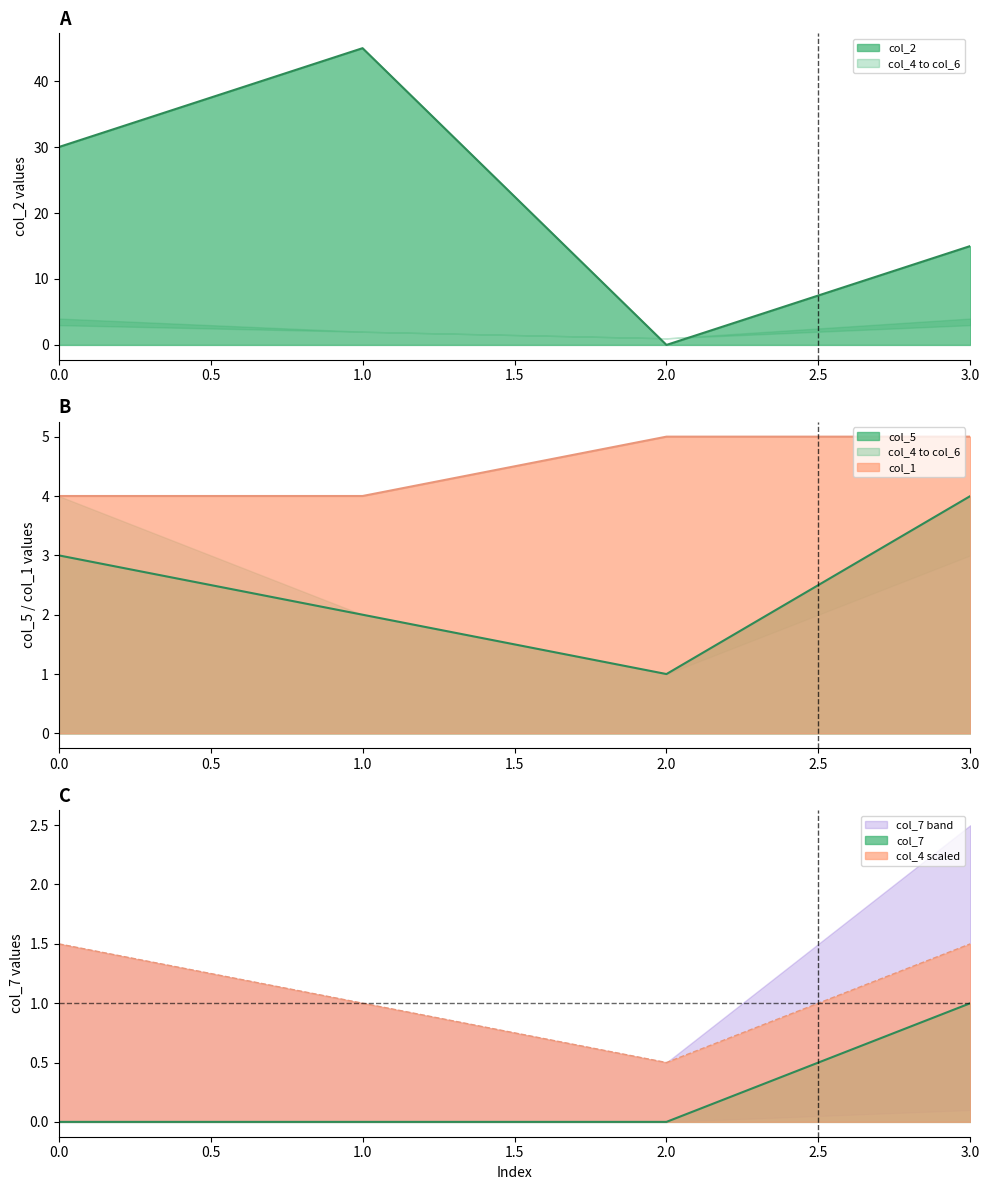

Which category has the highest value across all series?

1